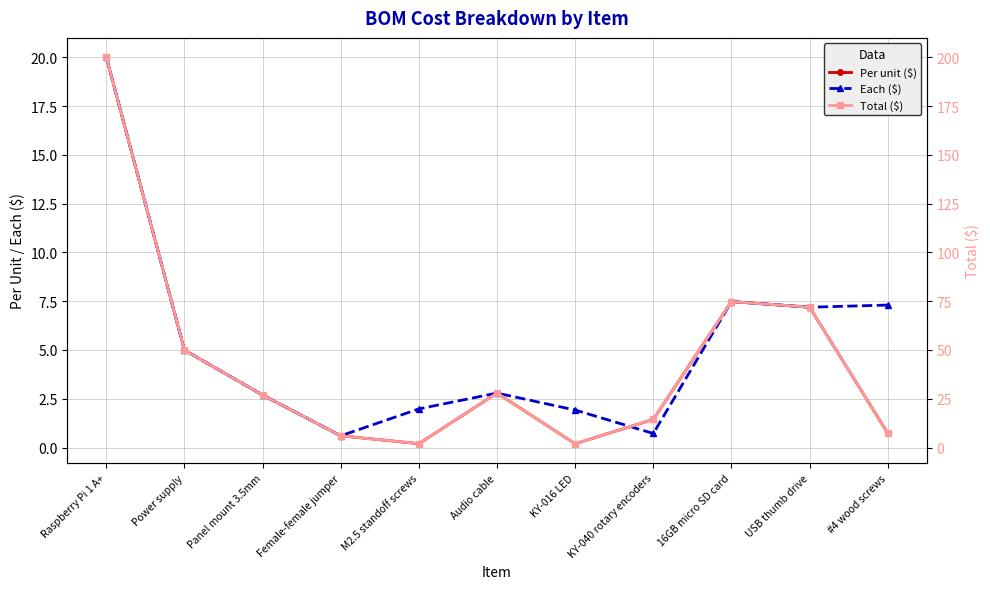

True or false: Per unit ($) and Total ($) cross at least once.

False